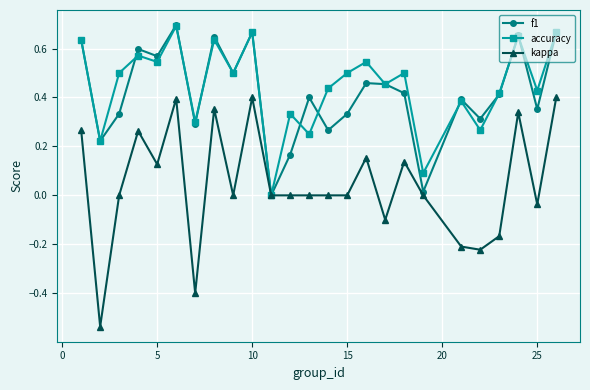

Which series has the widest spread of values?

kappa